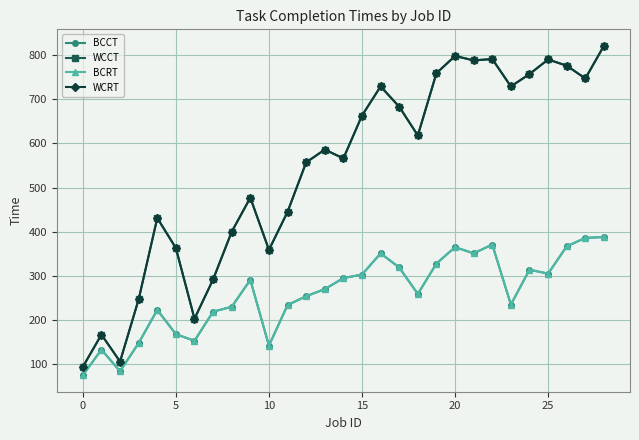

Is this an area chart (filled region under the line)?

No